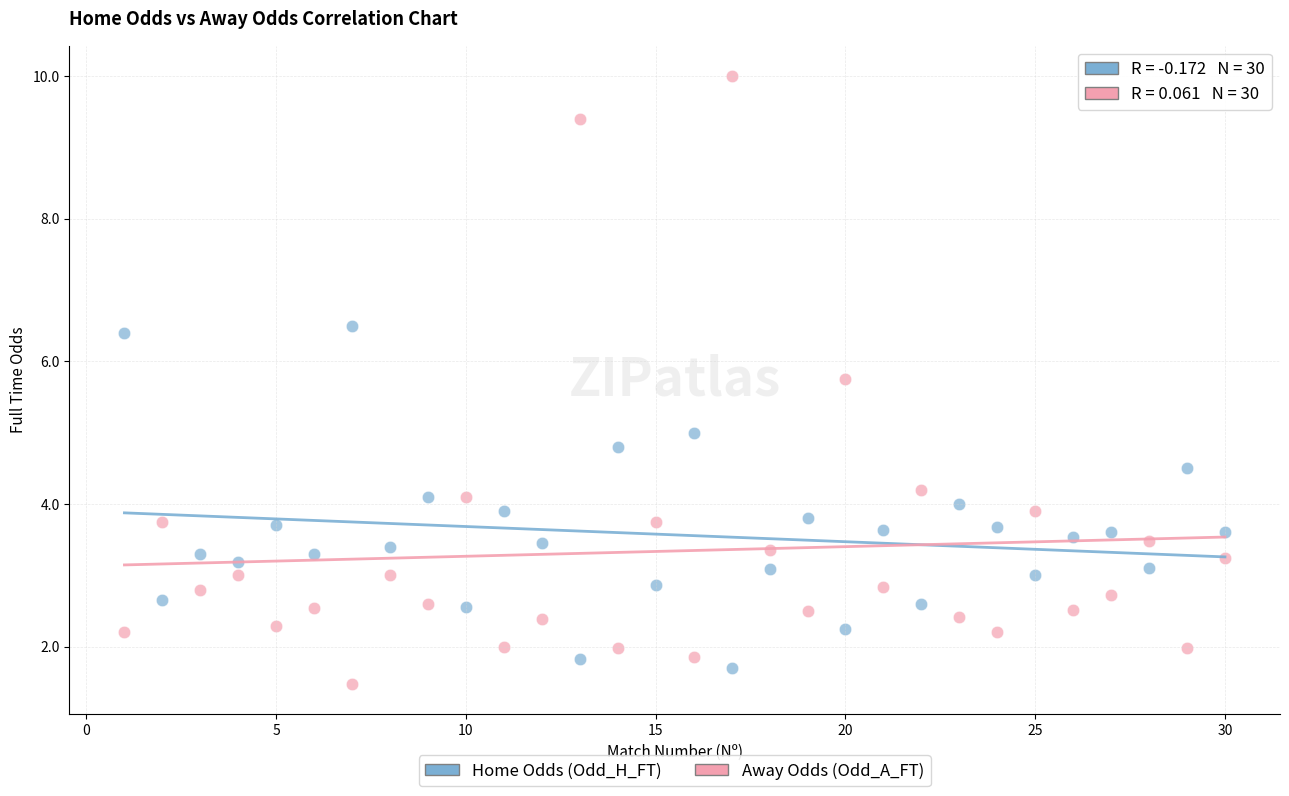

Which series contains the lowest Y value?

Away Odds (Odd_A_FT)